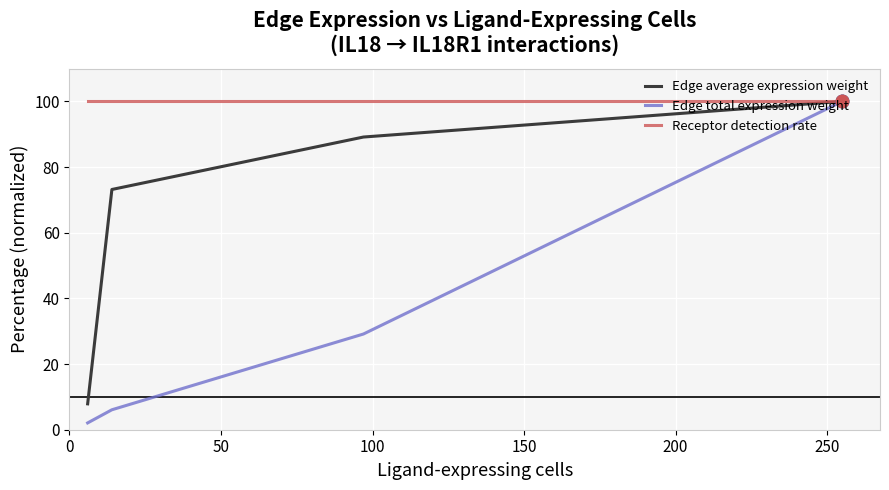

Which series has the widest spread of values?

Edge total expression weight